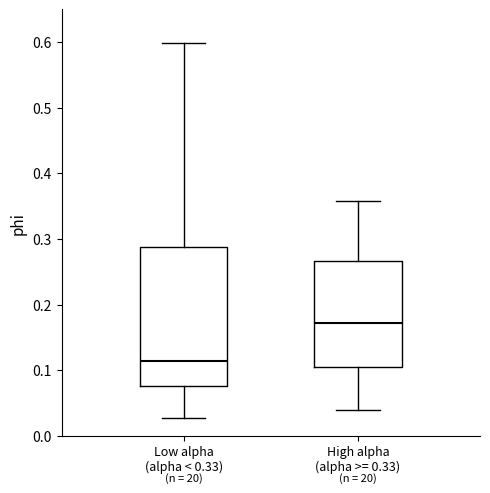

Where does the upper whisker of the box for High alpha (alpha >= 0.33) end on the y-axis? The values are not printed on the chart, so give them approximately, as read against the axis.

0.36